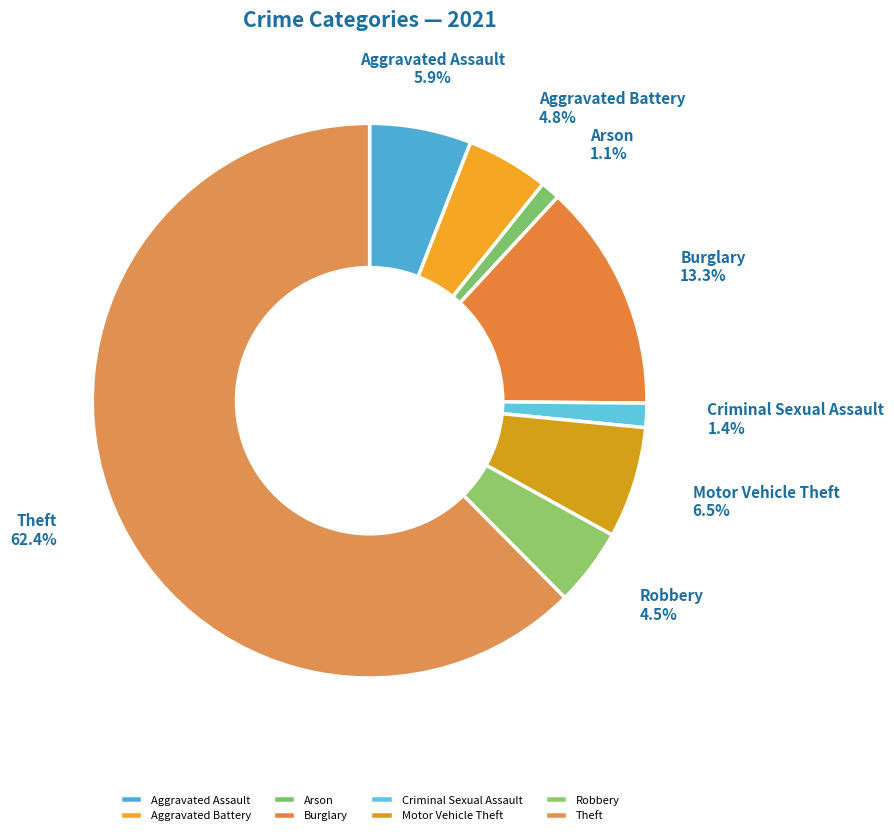

The Arson slice represents 16% of the pie. True or false?

False